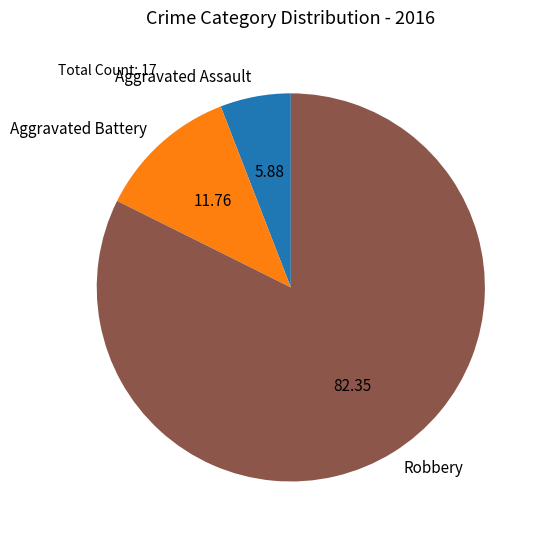

Do Aggravated Assault and Aggravated Battery together represent more than half of the pie?

No